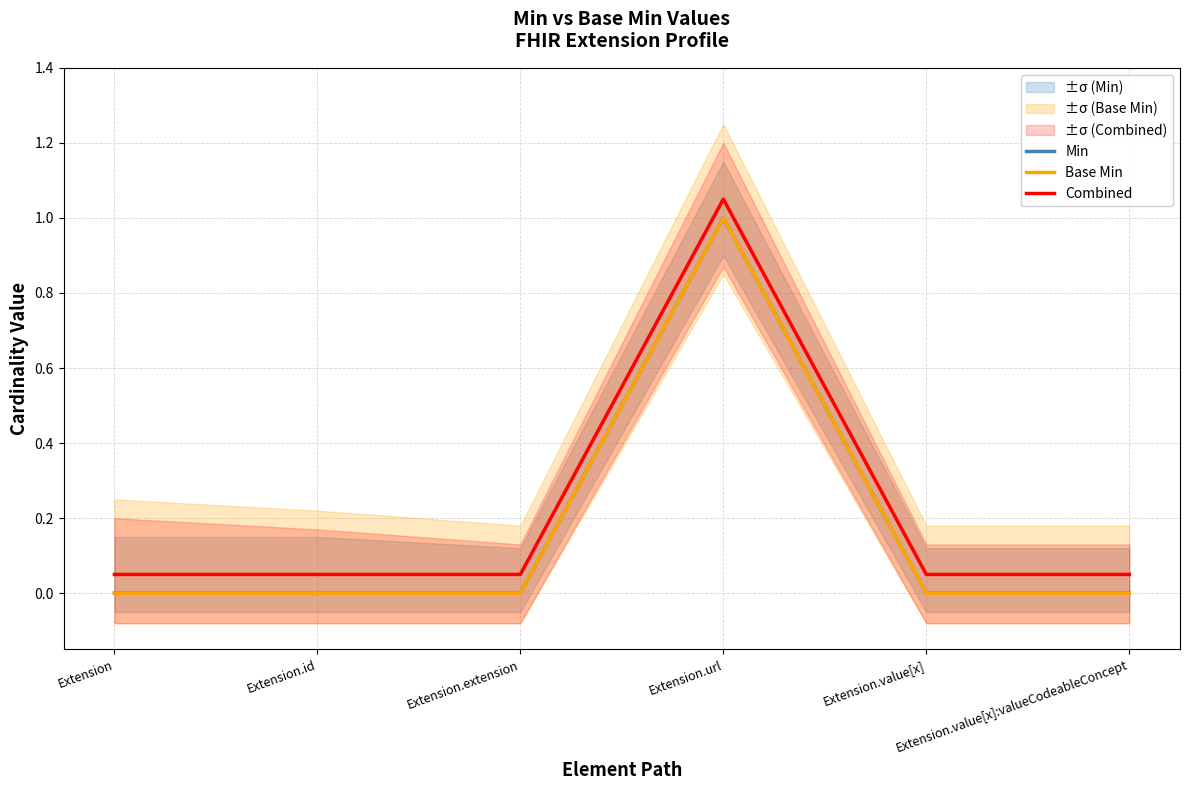

What is the sum of all Base Min values?

1.0